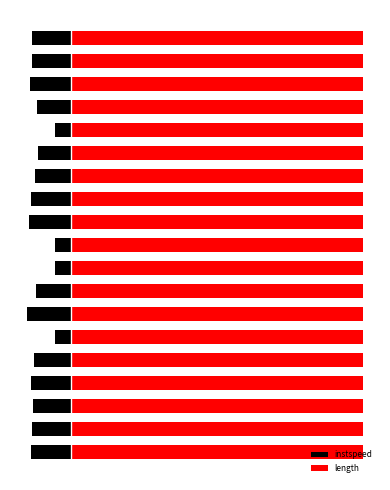

Where does the instspeed series first go above -12?

5